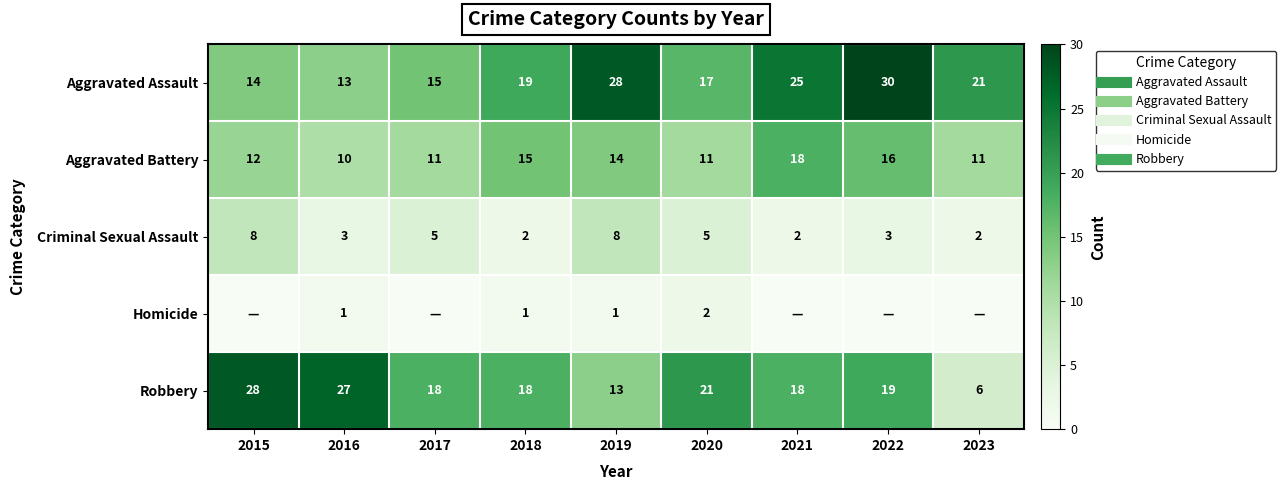

At which label does Homicide reach its minimum?

2015